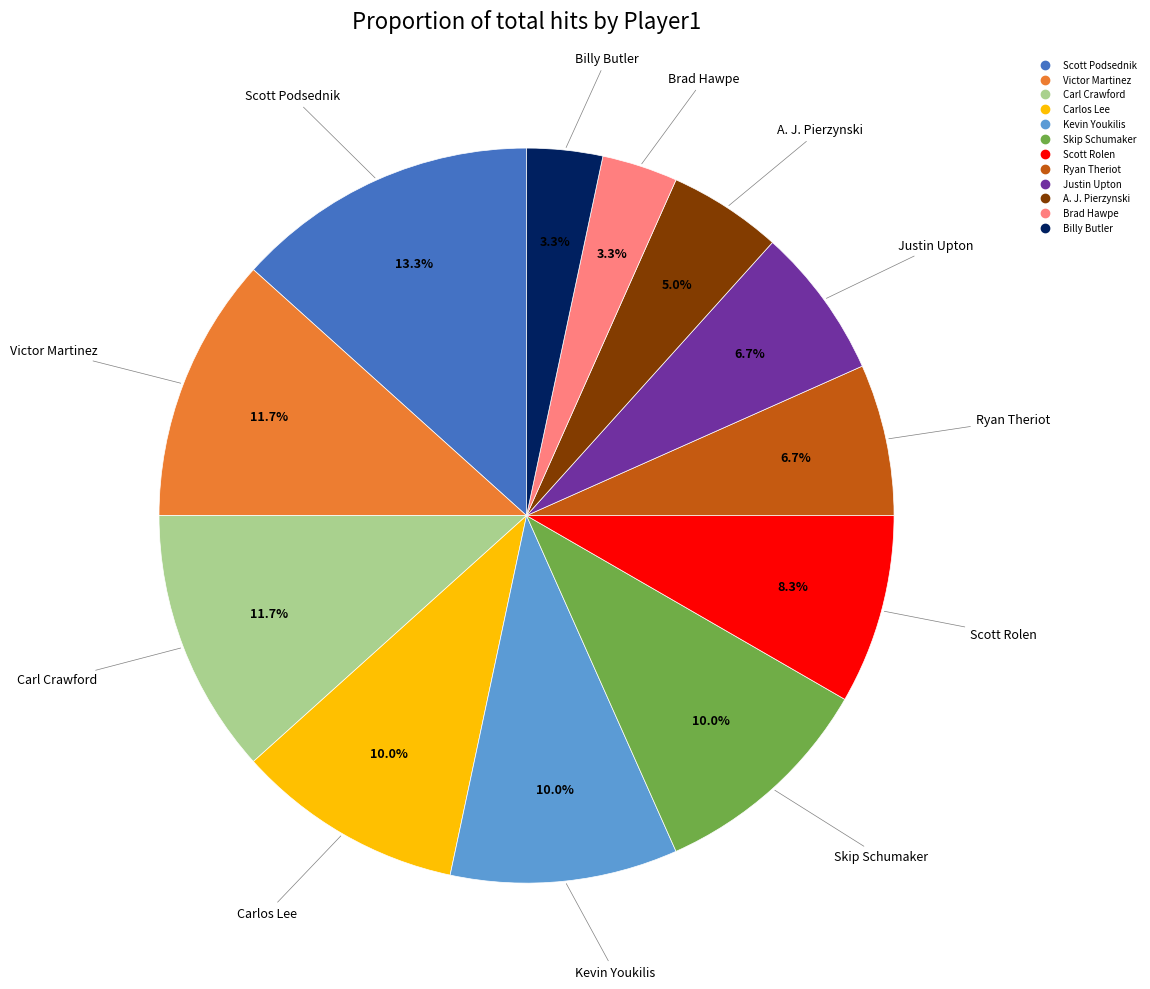

What is the largest slice in the pie chart?

Scott Podsednik